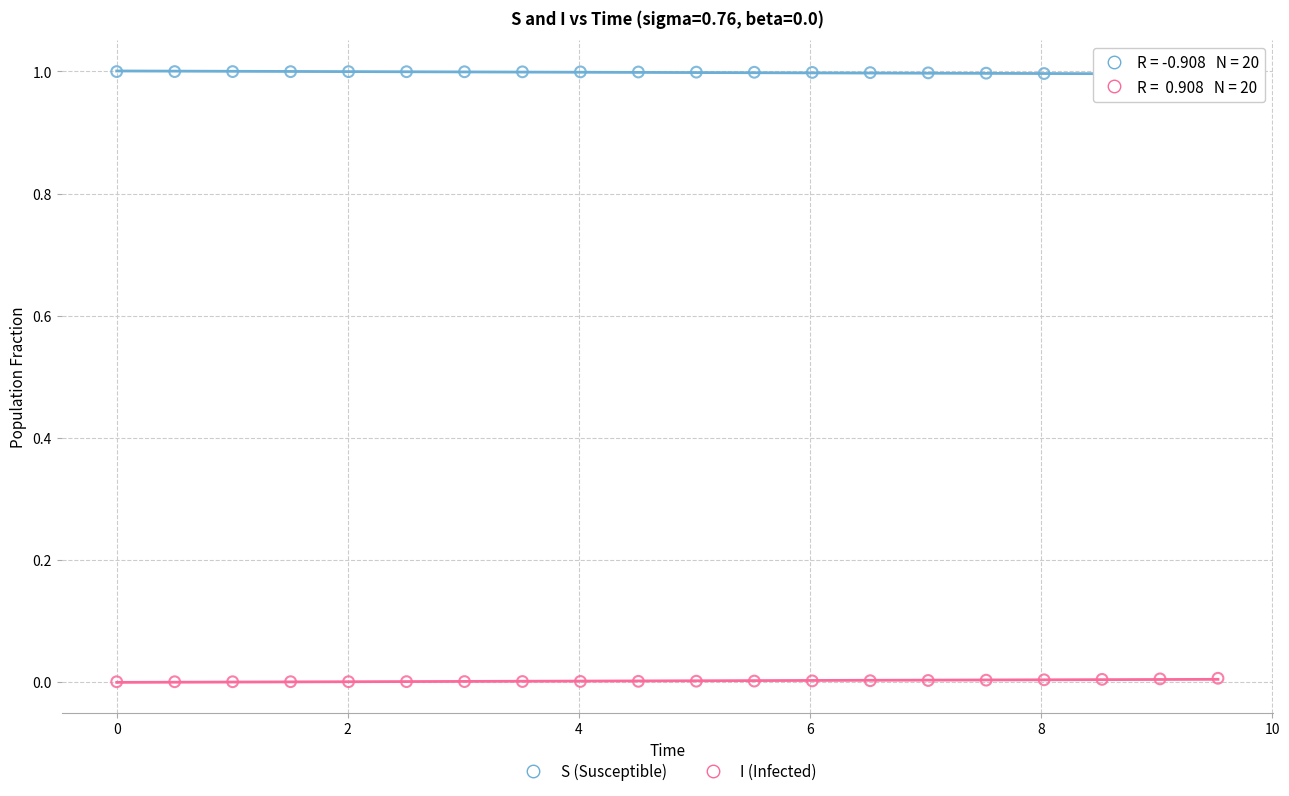

What are all the series names shown in the legend?

S (Susceptible), I (Infected)